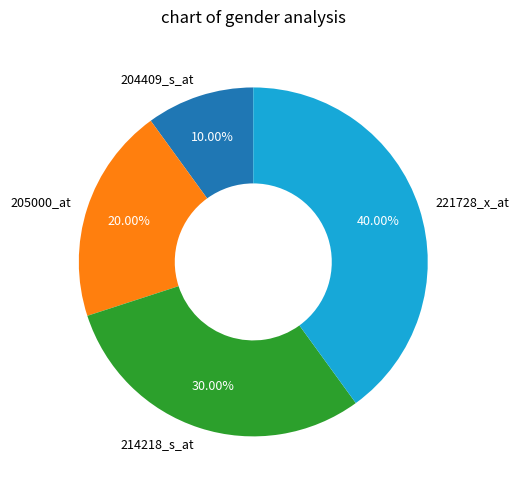

Count the number of slices in the pie.

4